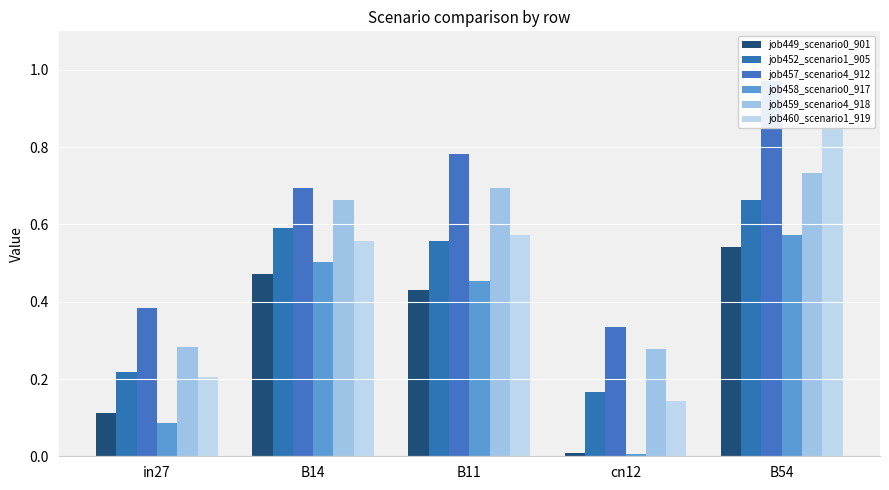

What is the approximate value of job460_scenario1_919 at in27?

0.2